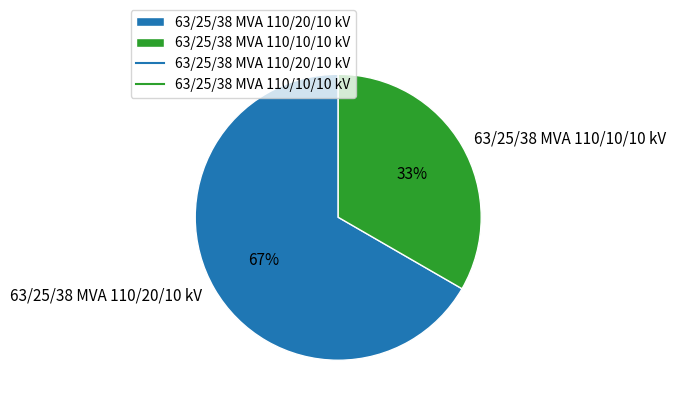

Do 63/25/38 MVA 110/10/10 kV and 63/25/38 MVA 110/20/10 kV together represent more than half of the pie?

Yes